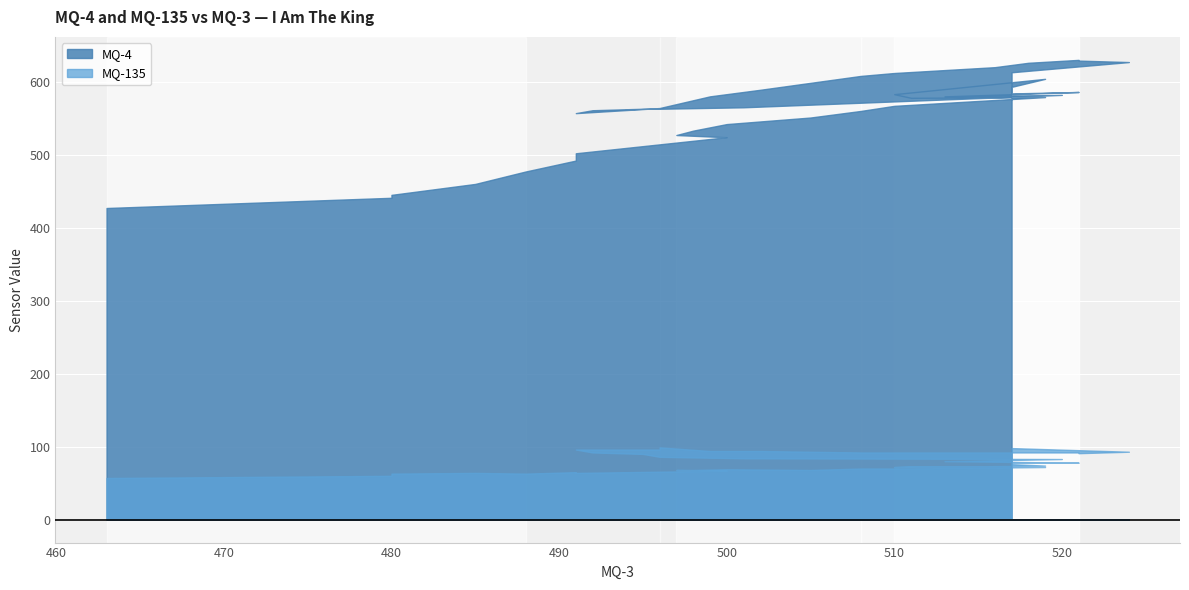

Which series has the largest range (max minus min)?

MQ-4